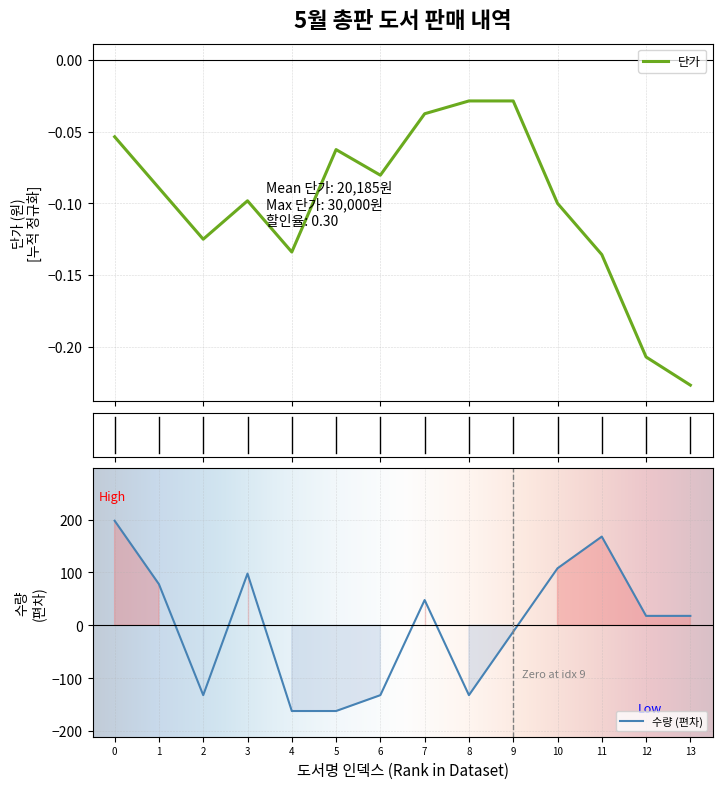

True or false: there are more than 0 points higher than both neighbors.

True